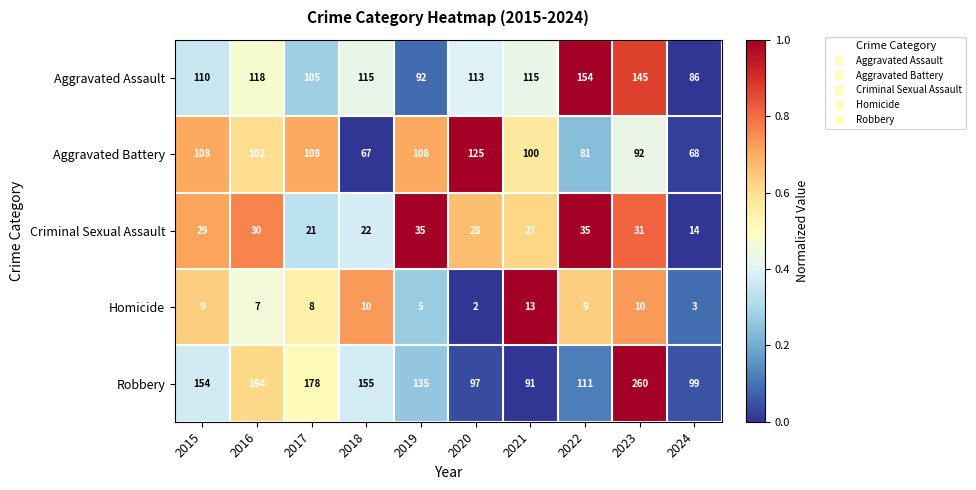

What is the sum of all Homicide values?

76